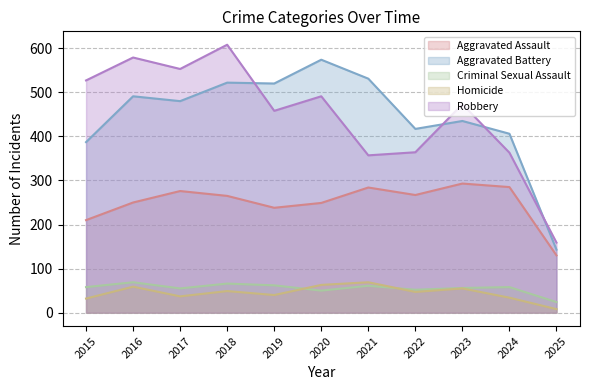

At which category does Aggravated Assault reach its first local valley?

2019